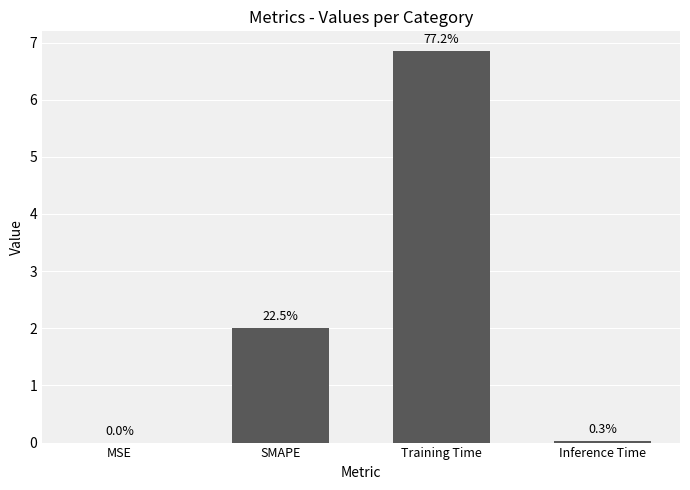

Are the bars horizontal?

No